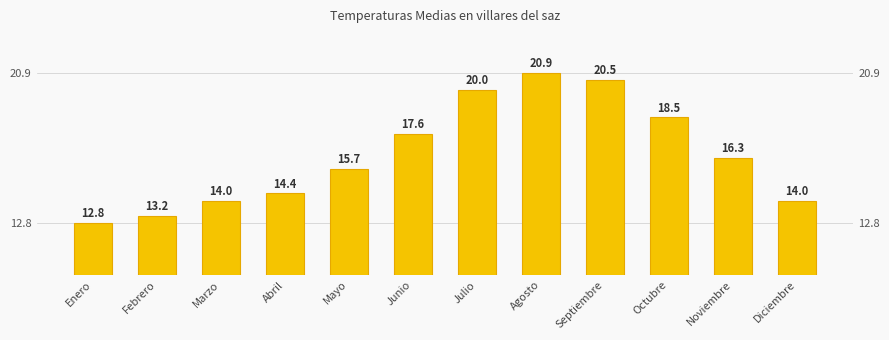

The value at Marzo is 3.9. True or false?

False